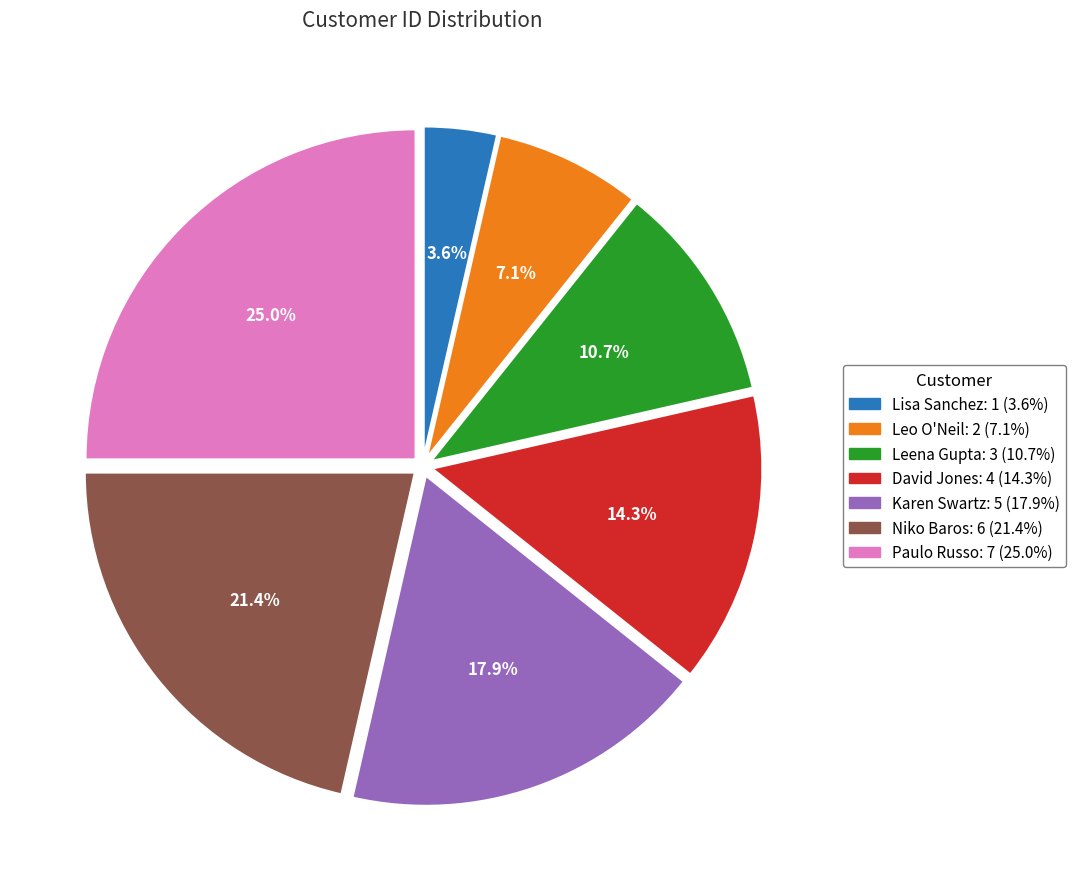

What is the largest slice in the pie chart?

Paulo Russo